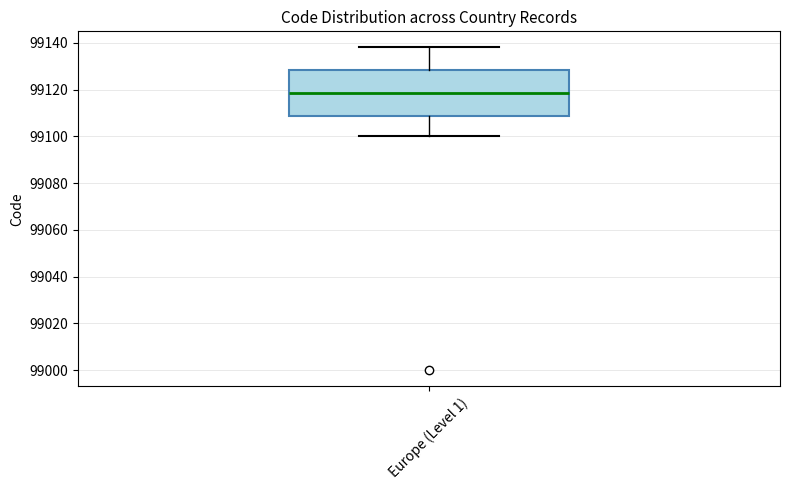

Where is the lower edge of the box for Europe (Level 1) on the y-axis? The values are not printed on the chart, so give them approximately, as read against the axis.

99108